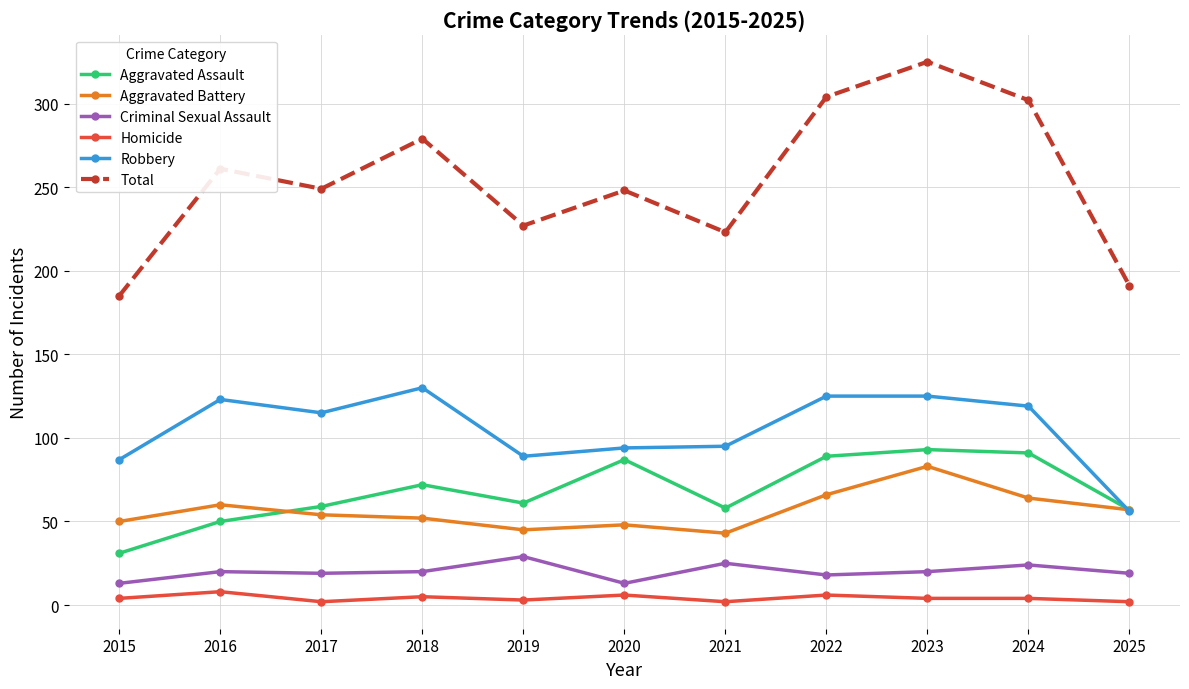

What is the minimum value for Aggravated Battery?

43